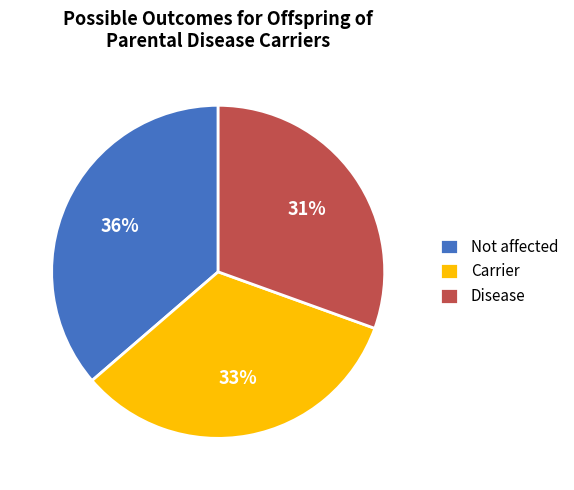

Combined, do Carrier and Disease account for over 50%?

Yes